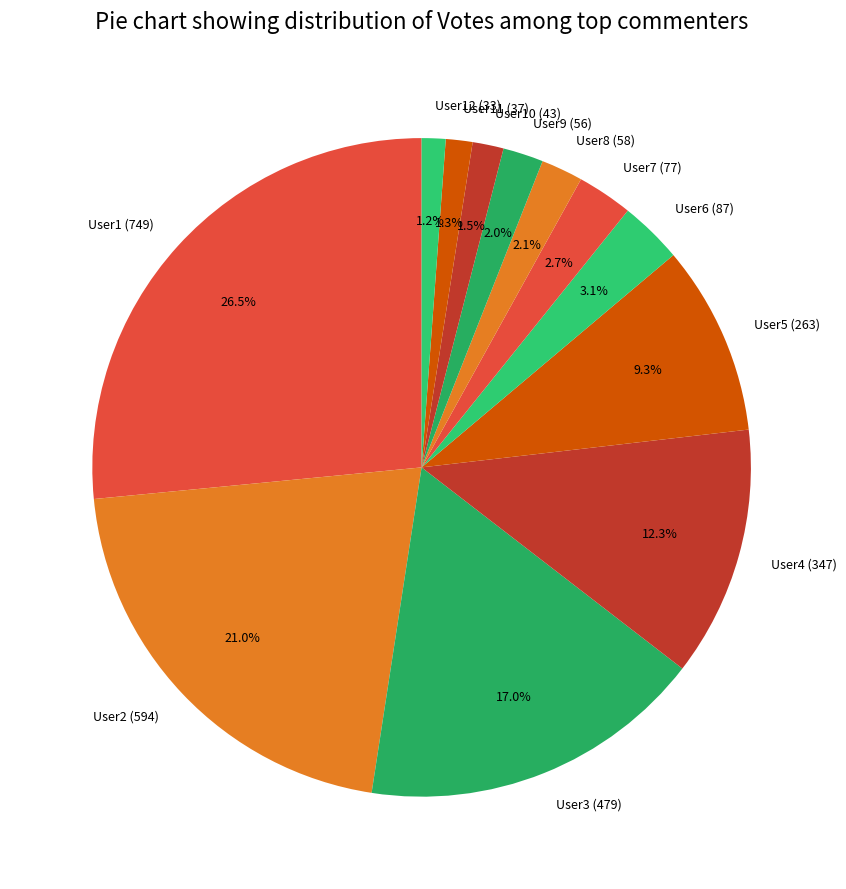

Which category has the biggest portion of the pie?

User1 (749)